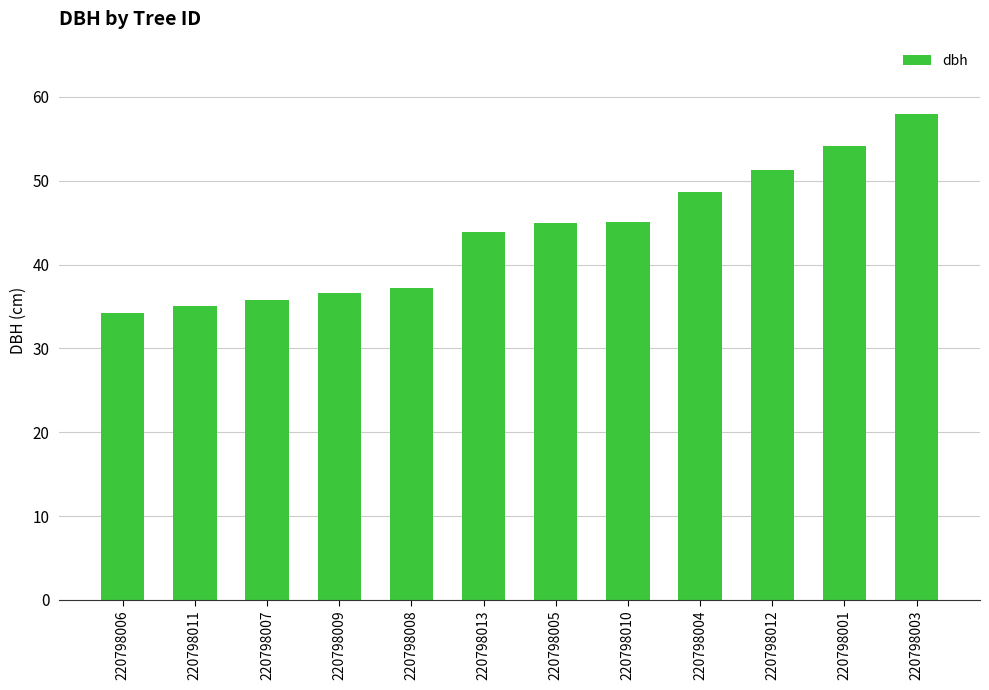

What is the difference between the maximum and minimum values?

23.7